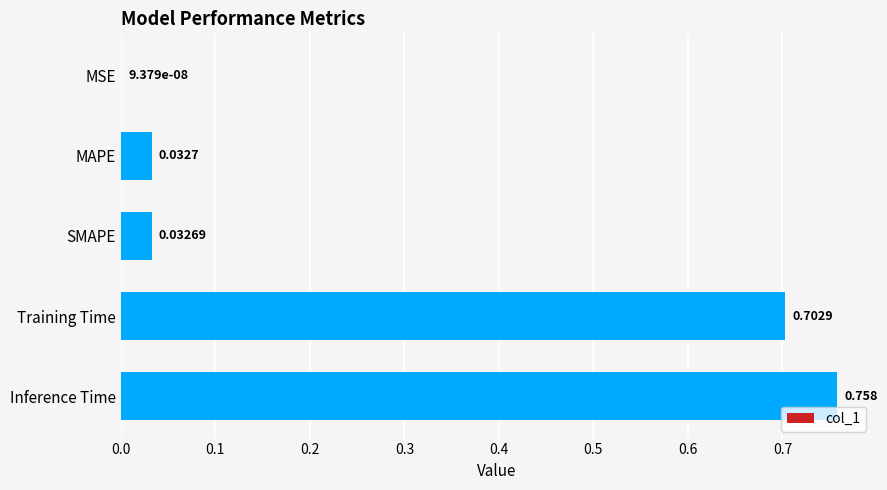

Where is the data nearest to the value 0?

MSE